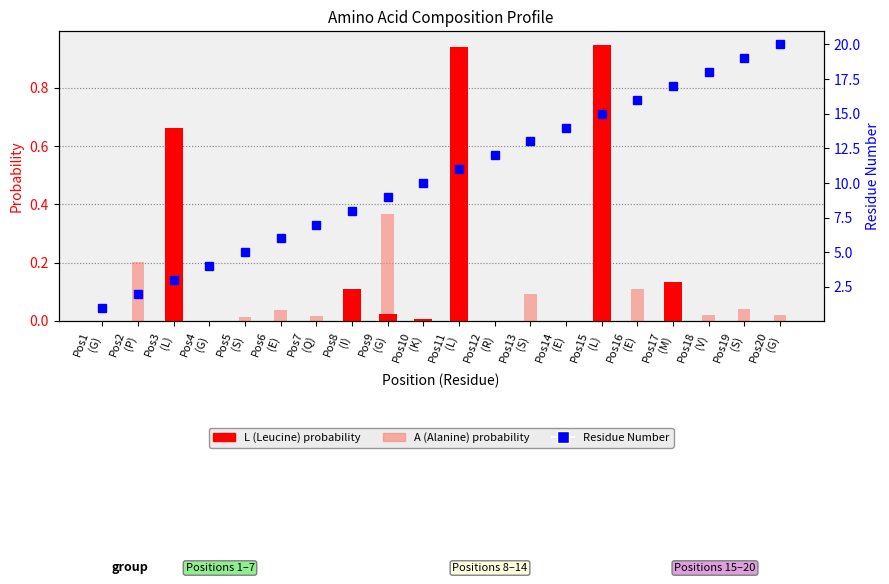

List the series in order of their peak value, highest first.

Residue Number, L (Leucine prob.), A (Alanine prob.)